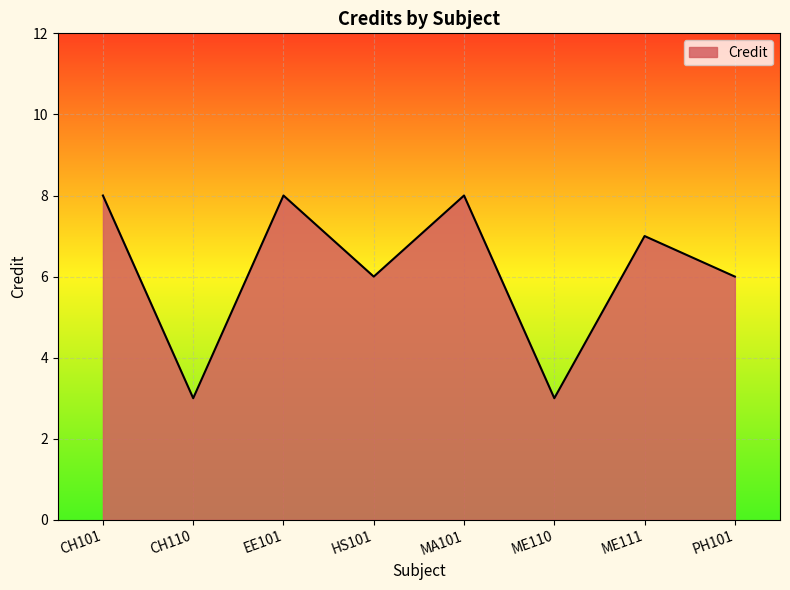

At which category does the data reach its first local valley?

CH110